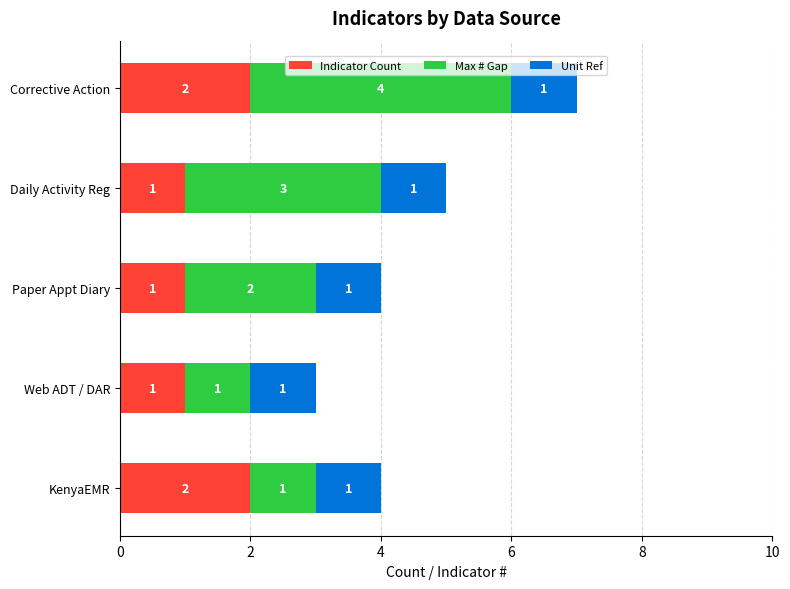

At which category is the sum across all series the highest?

Corrective Action